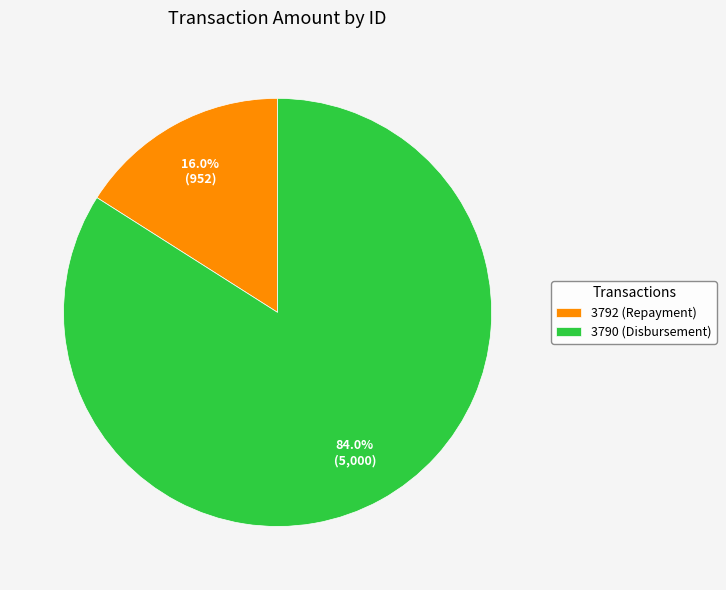

Is 3792 (Repayment) the majority of the pie?

No